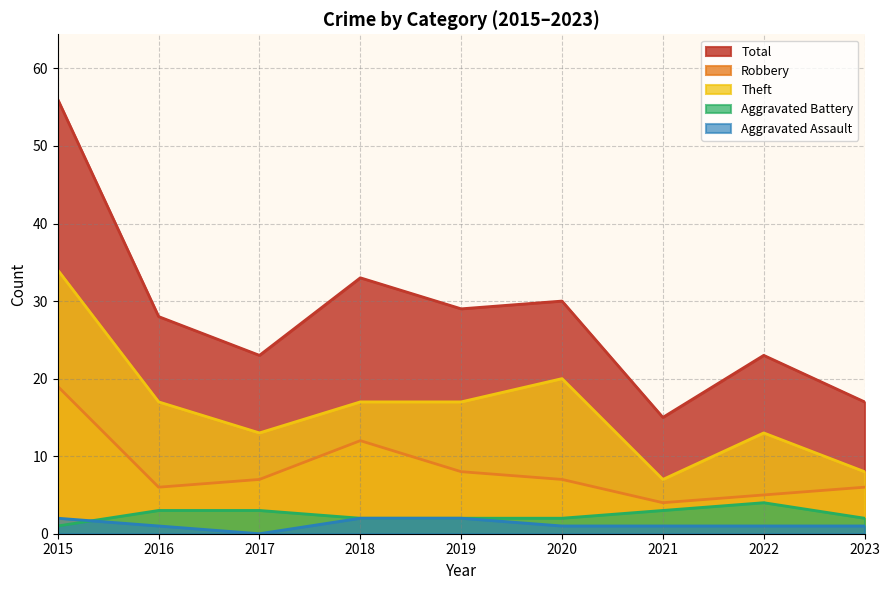

Is it true that Theft equals 8 at 2023?

True